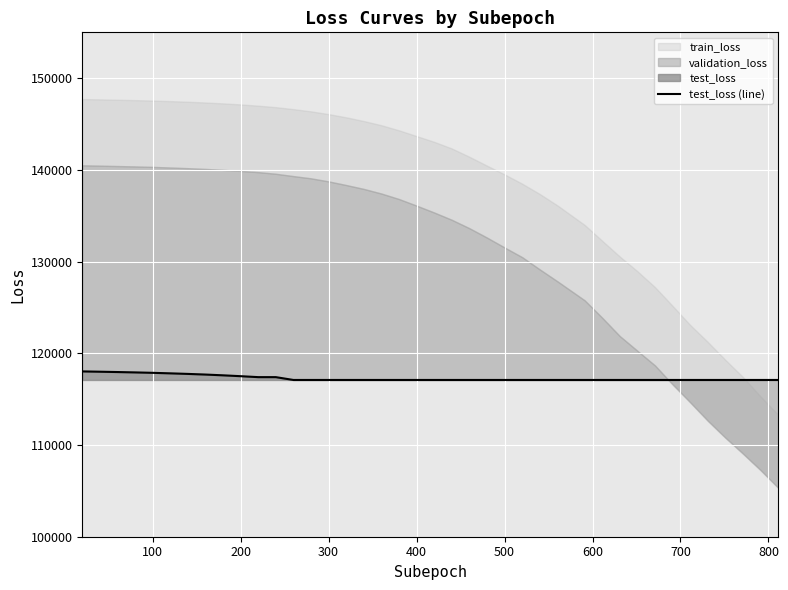

The chart shows a value of 192483.2 at 22. True or false?

False